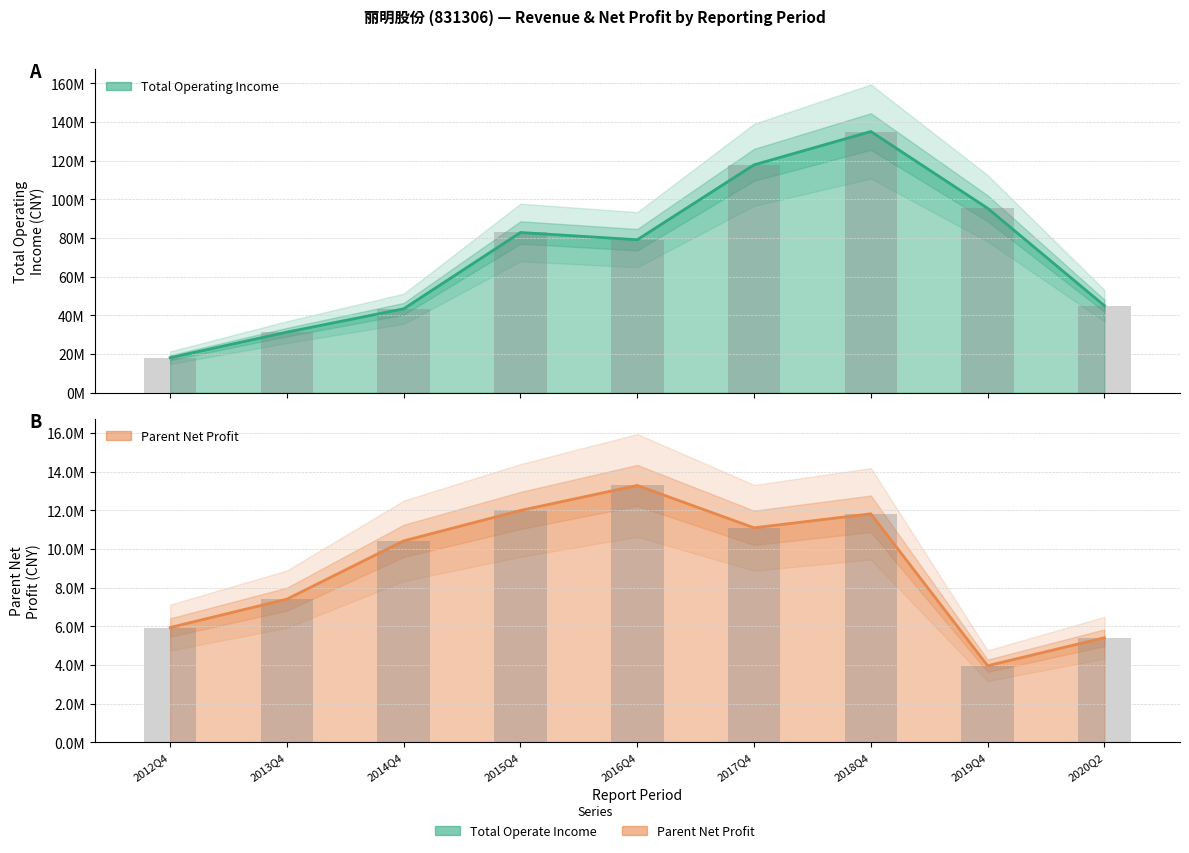

Is the value of PARENT_NETPROFIT at 2017Q4 greater than the value of TOTAL_OPERATE_INCOME at 2015Q4?

No